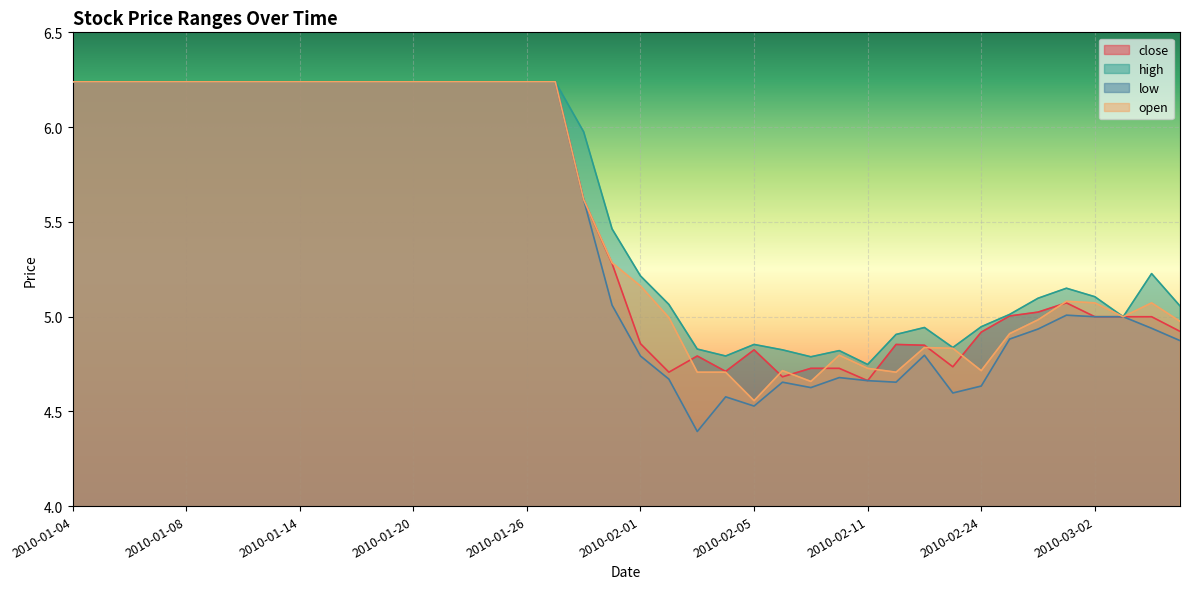

Between which two adjacent categories do open and close first intersect?

2010-02-02 and 2010-02-03